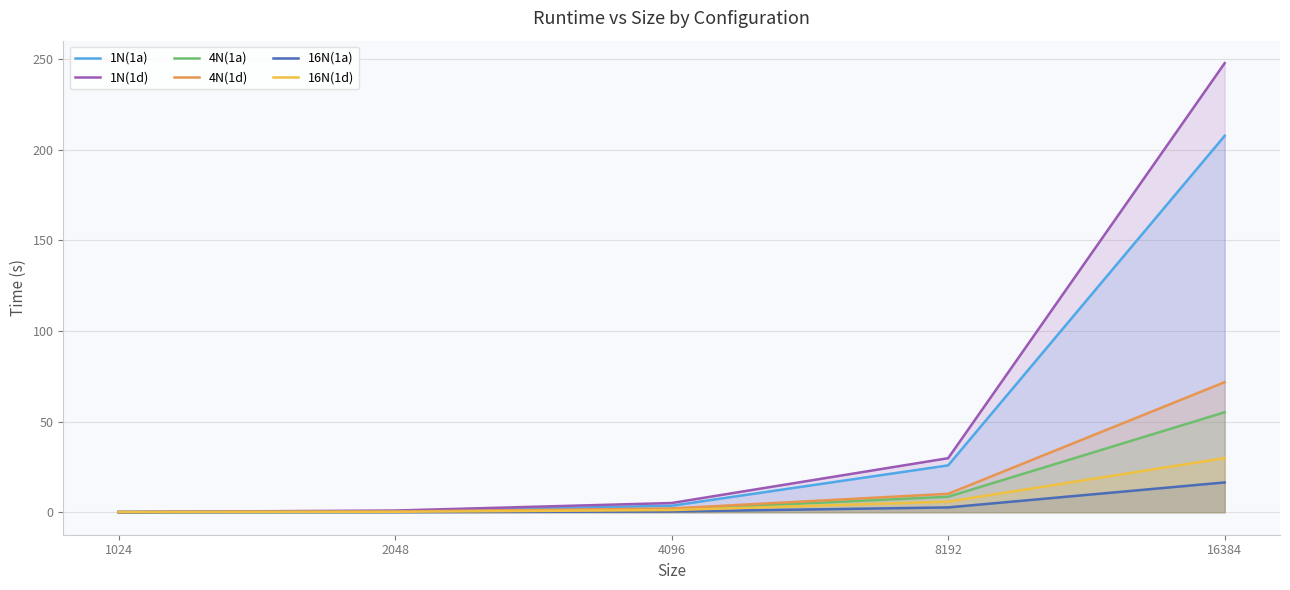

Reading left to right, transcribe all the data shown in this chart.

1N(1a): 1024=0.1	2048=0.5	4096=3.6	8192=25.9	16384=207.7
1N(1d): 1024=0.1	2048=1.0	4096=5.1	8192=29.8	16384=247.8
4N(1a): 1024=0.1	2048=0.2	4096=1.5	8192=8.6	16384=55.2
4N(1d): 1024=0.1	2048=0.4	4096=2.1	8192=10.2	16384=71.8
16N(1a): 1024=0.1	2048=0.1	4096=0.4	8192=2.7	16384=16.5
16N(1d): 1024=0.1	2048=0.3	4096=1.2	8192=5.9	16384=29.9